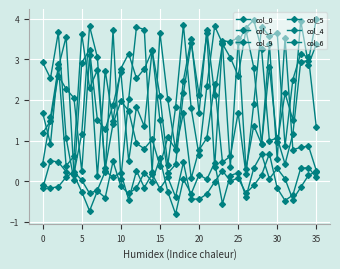

At which label does col_9 reach its minimum?

15